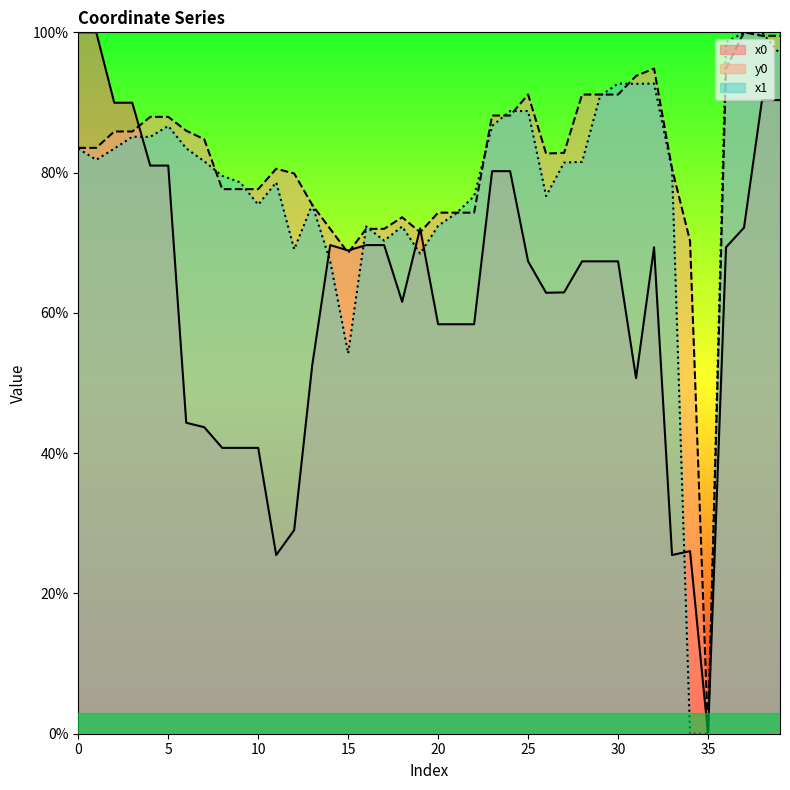

Which has a higher value, 5 or 17?

5